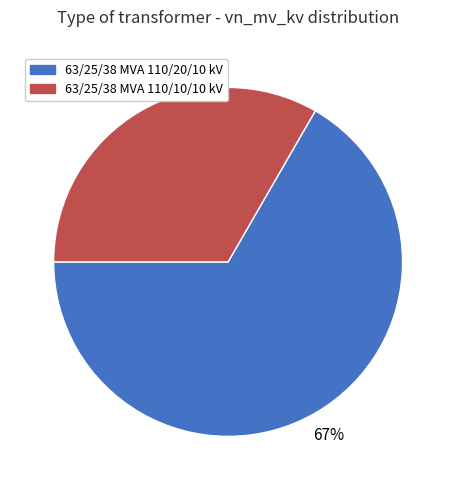

Is the sum of 63/25/38 MVA 110/20/10 kV and 63/25/38 MVA 110/10/10 kV greater than half?

Yes